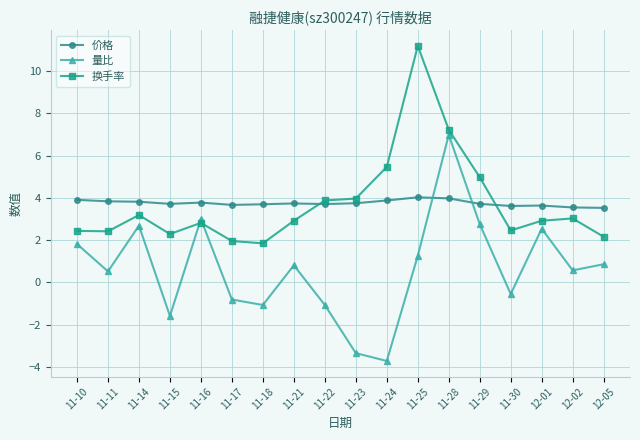

The 量比 series shows 1.3 at 11-25. True or false?

True